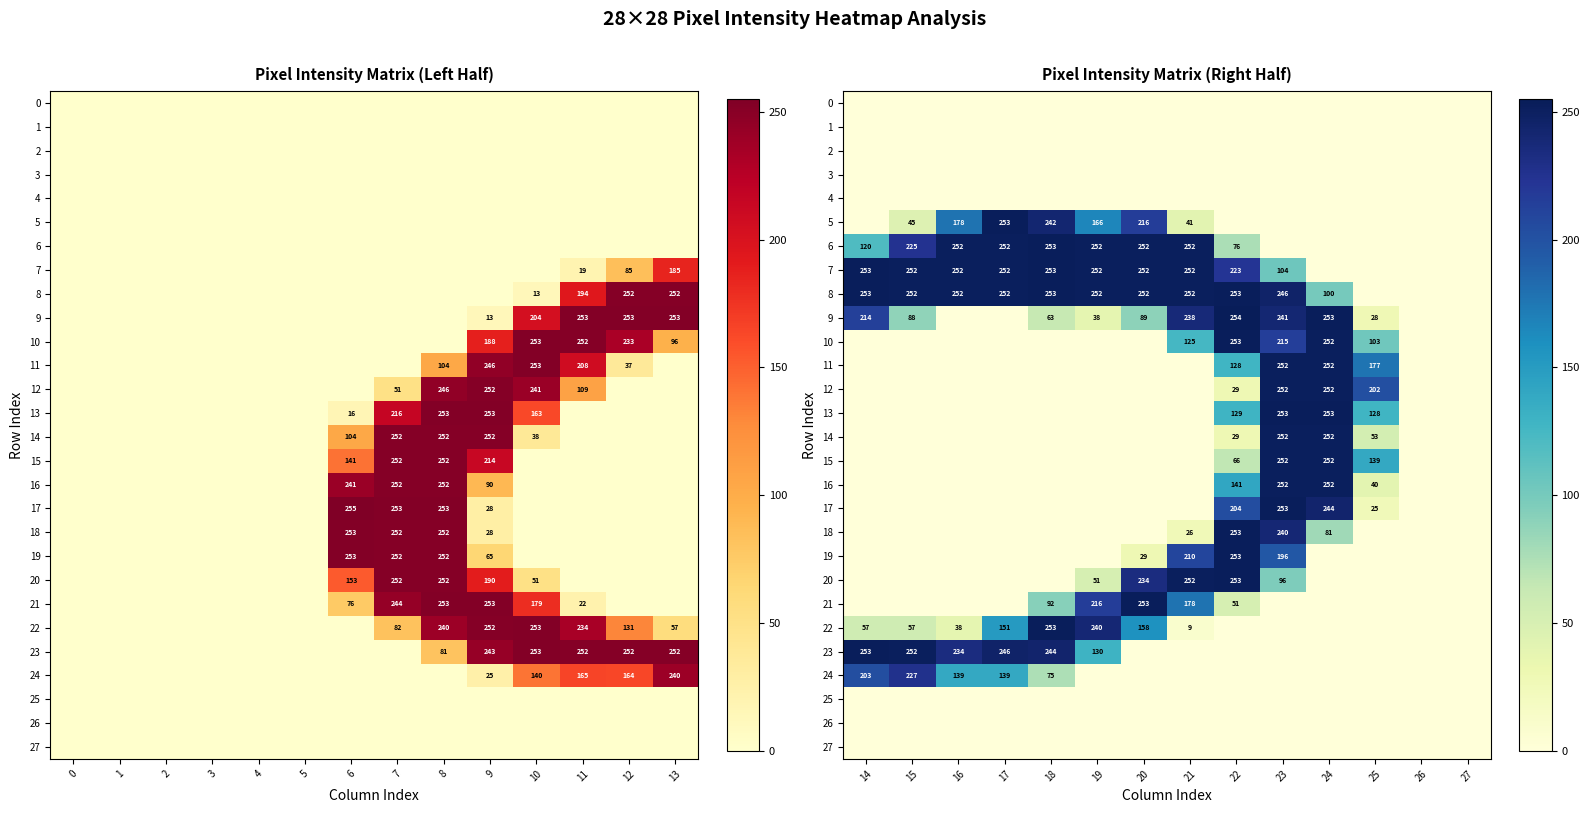

How many values in the 12 series exceed 0?

4